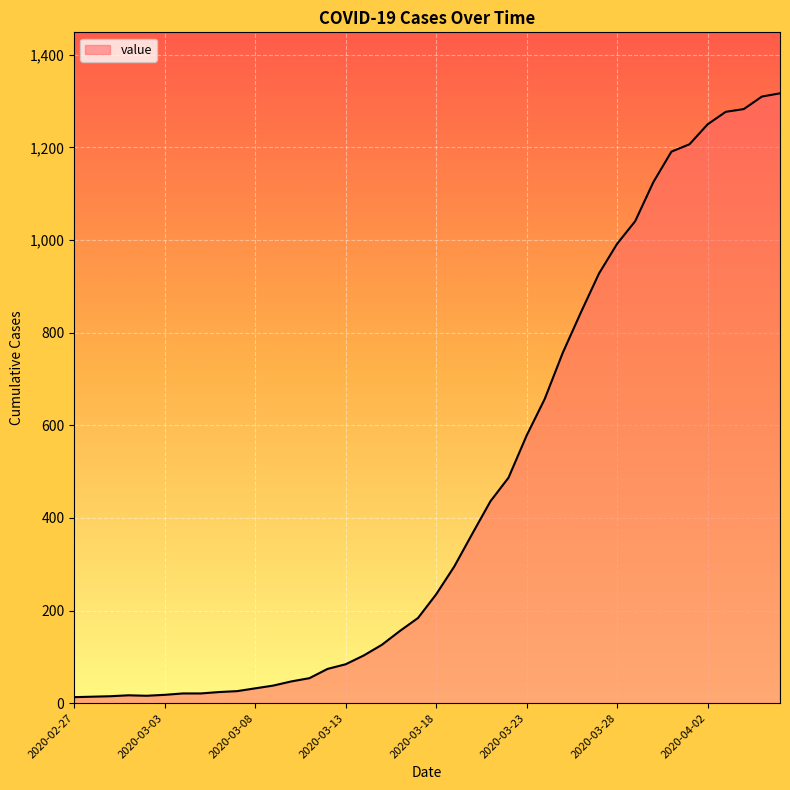

What is the difference between the maximum and minimum values?

1304